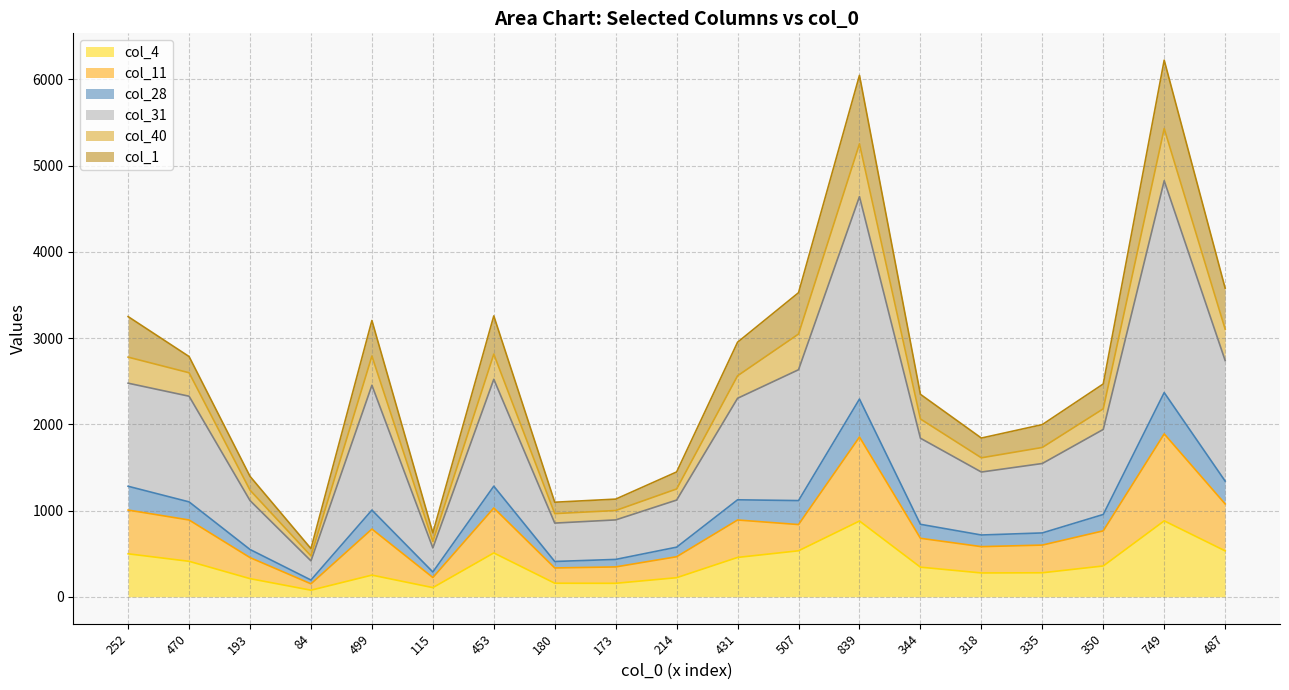

True or false: col_4 has a value of 279 at 335.

True